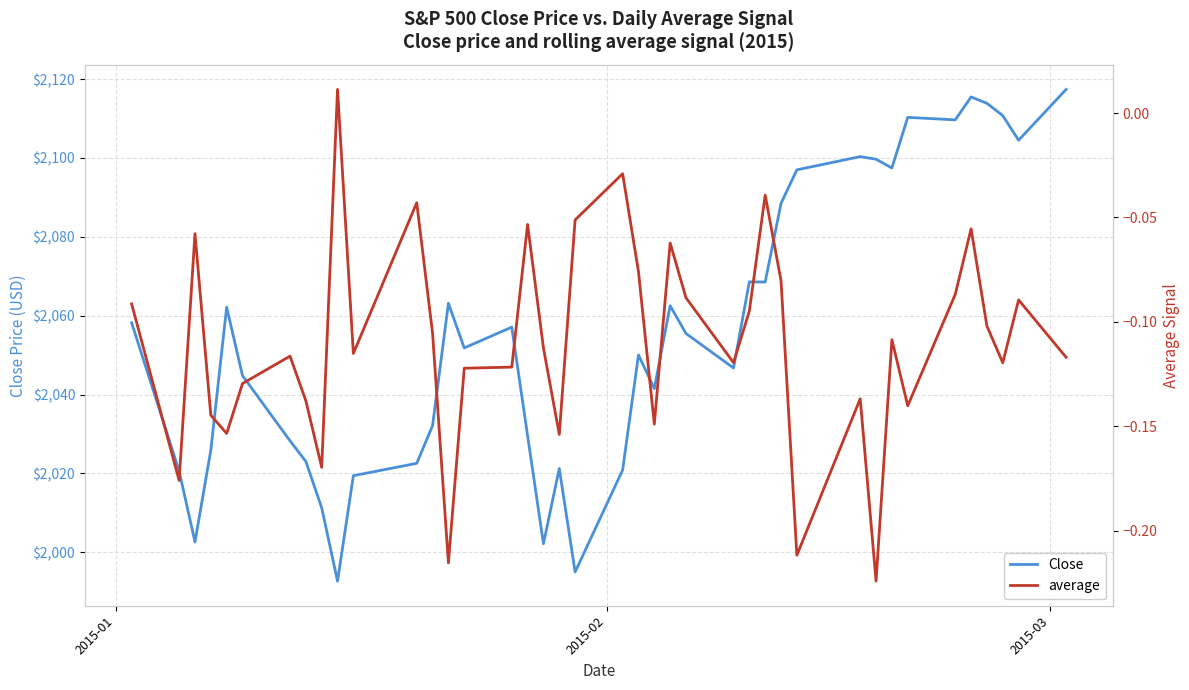

The average series shows -0.0 at 27. True or false?

False